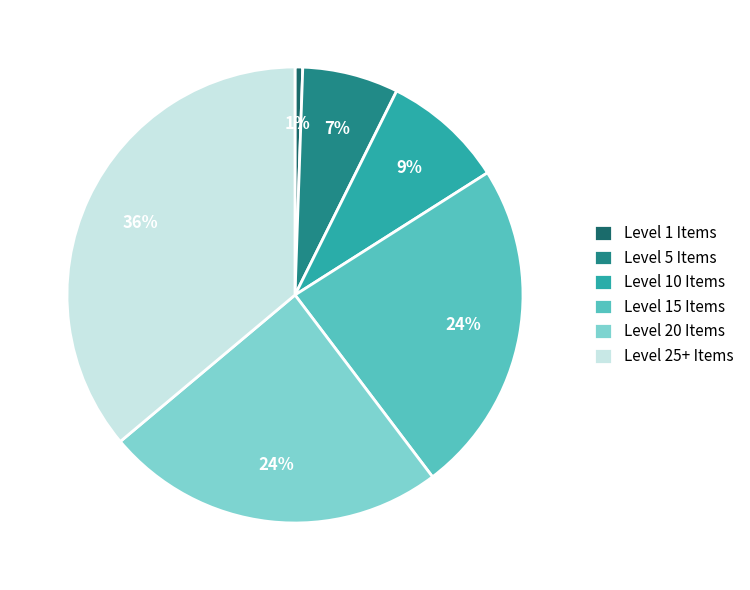

How many slices are in this pie chart?

6